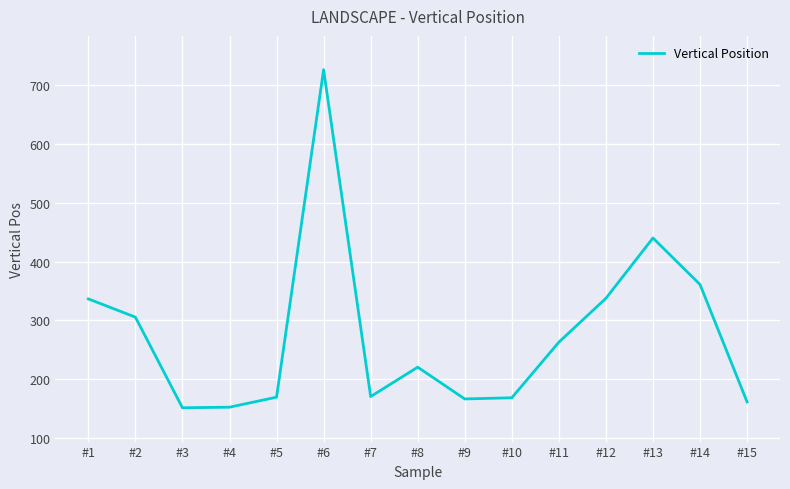

The value at #8 is 220.5. True or false?

True